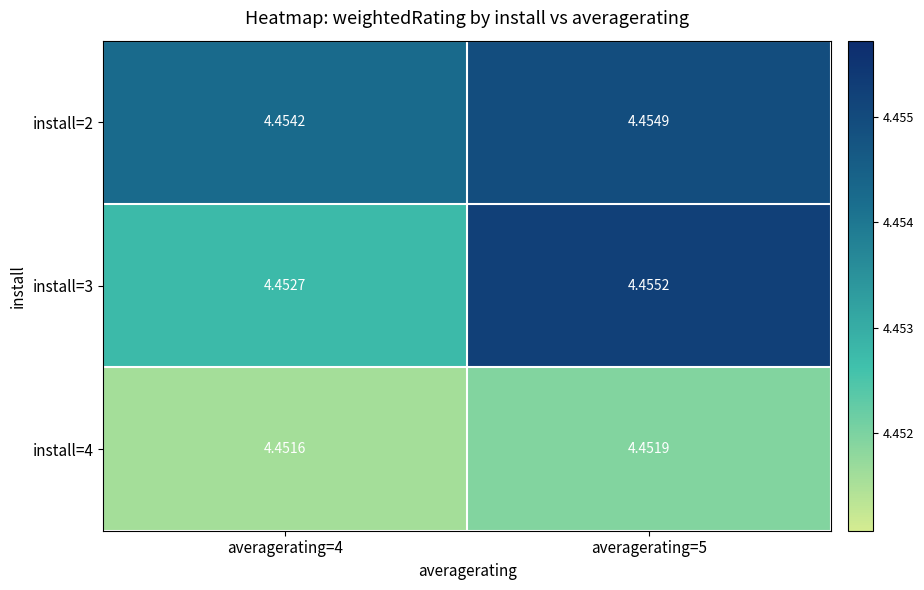

Is the value of install=2 at averagerating=5 greater than the value of install=4 at averagerating=5?

Yes